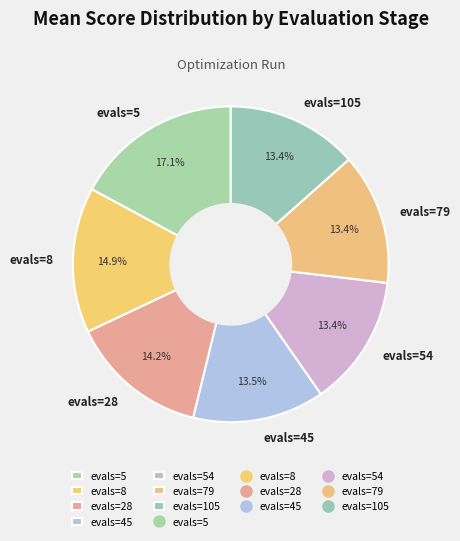

Is it true that evals=54 is 22% of the pie?

False